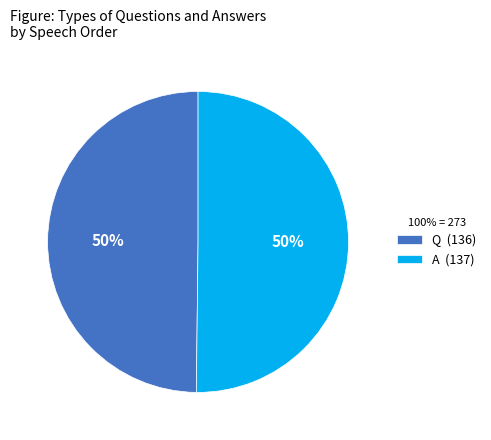

Is it true that A is 62% of the pie?

False